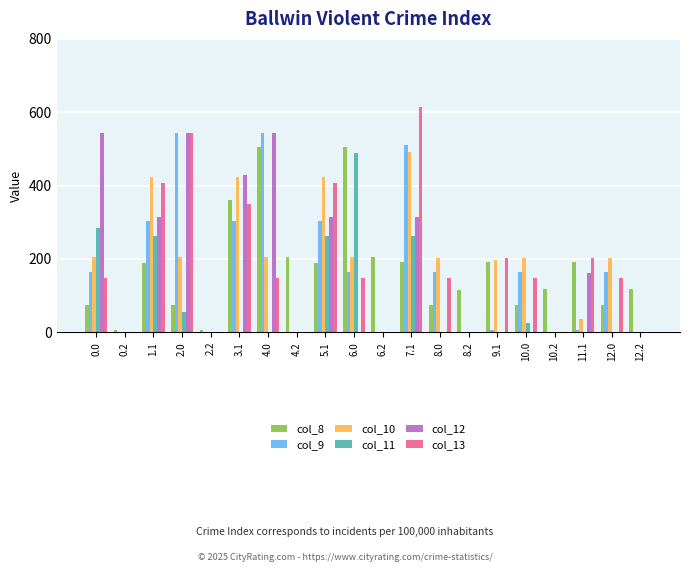

What is the average value of the col_12 series?

158.0